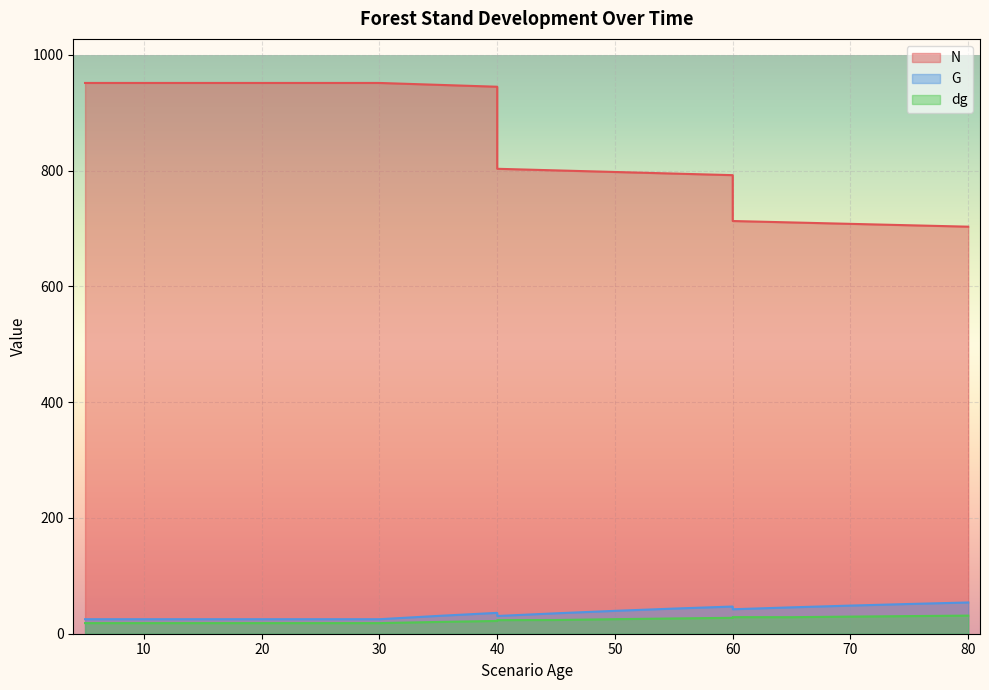

True or false: G and dg cross at least once.

False